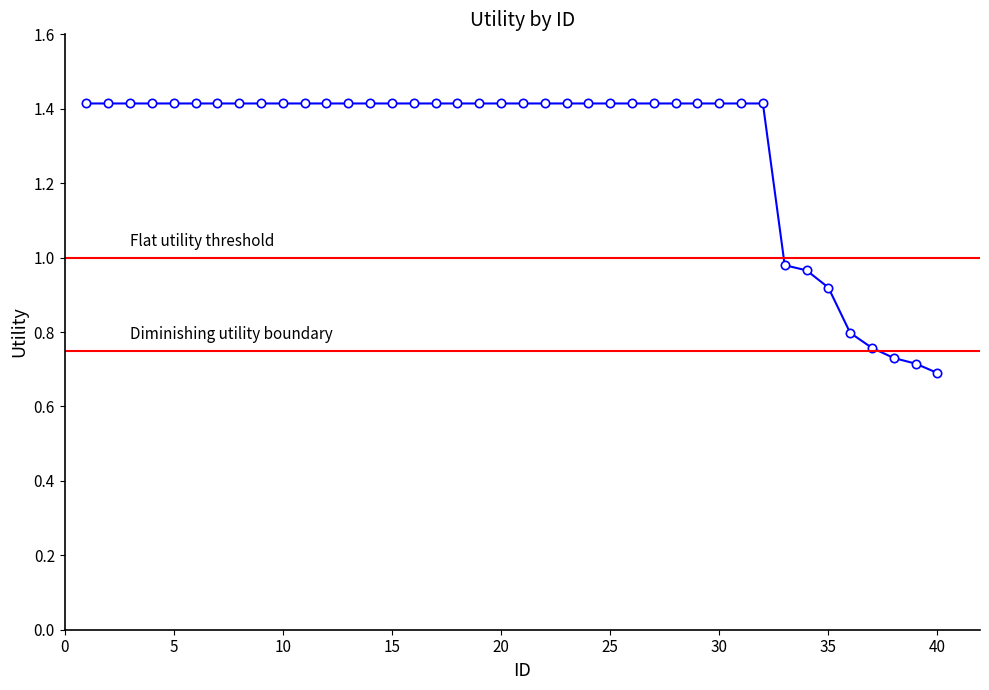

What is the sum of the values at 27 and 36?

2.2